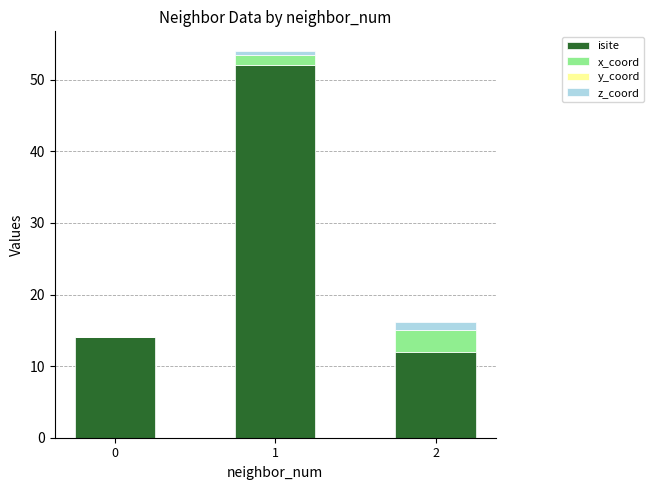

What is the total value across all series at 0?

14.0